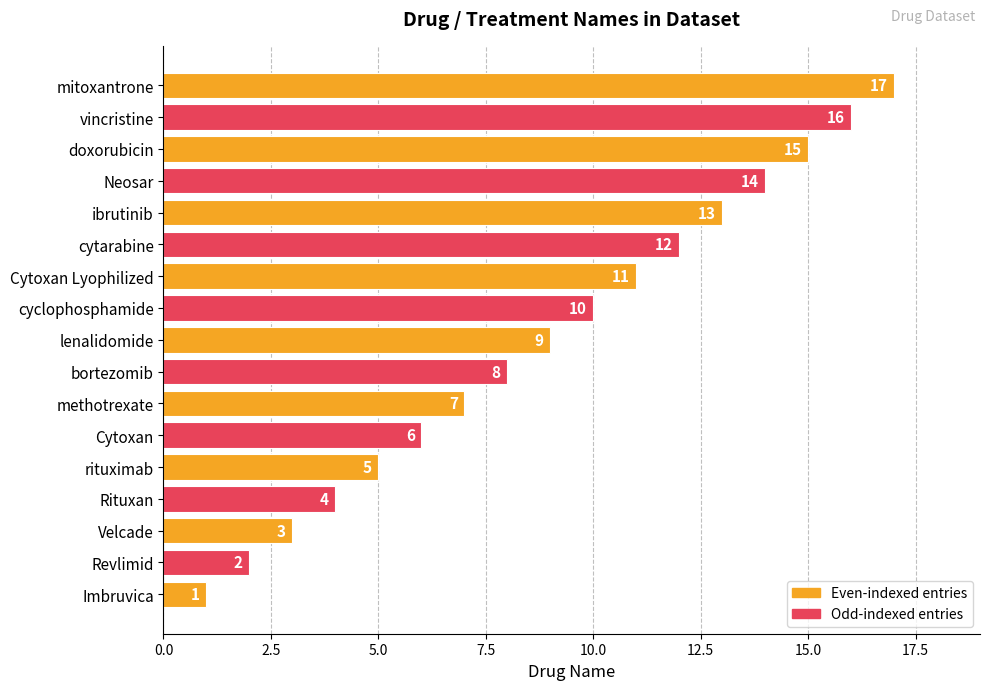

How many data points are less than 9?

8